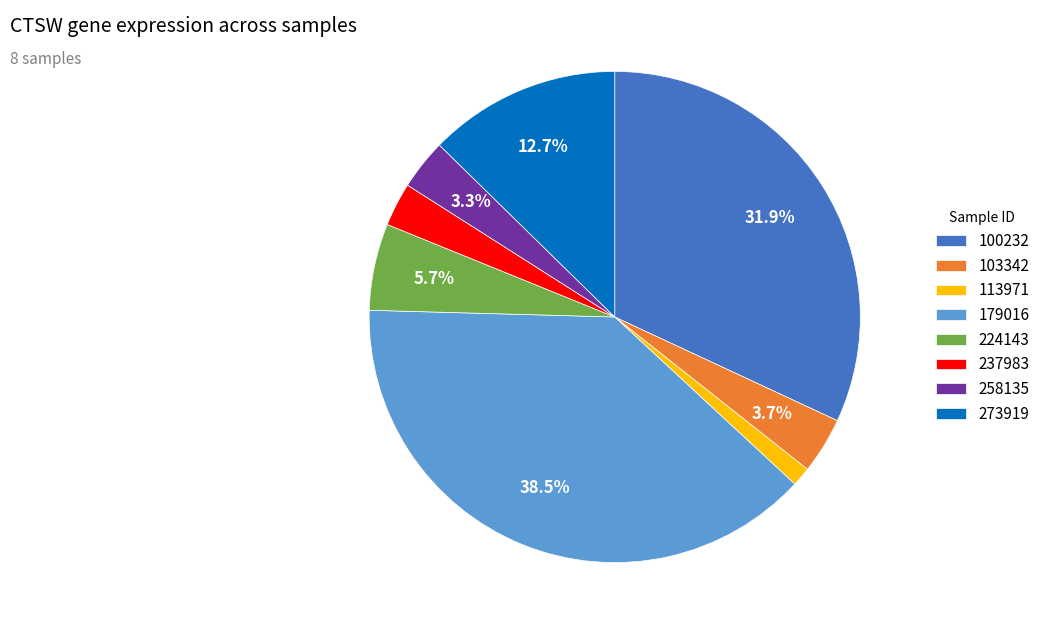

True or false: 237983 accounts for 3% of the total.

True